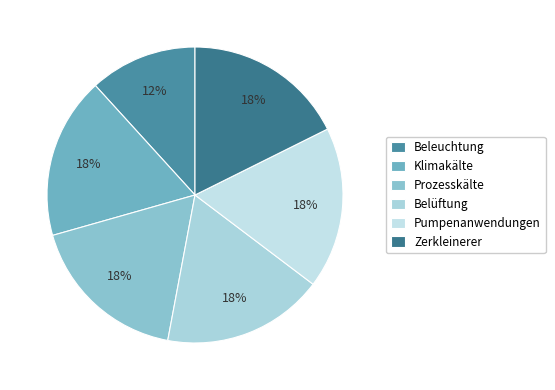

What percentage is the Belüftung slice, to the nearest percent?

18%